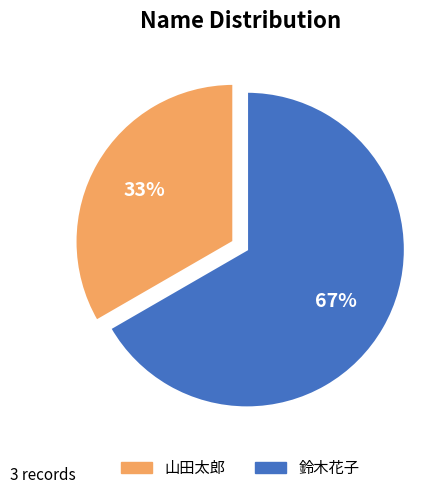

To the nearest percent, what percentage of the pie is 鈴木花子?

67%